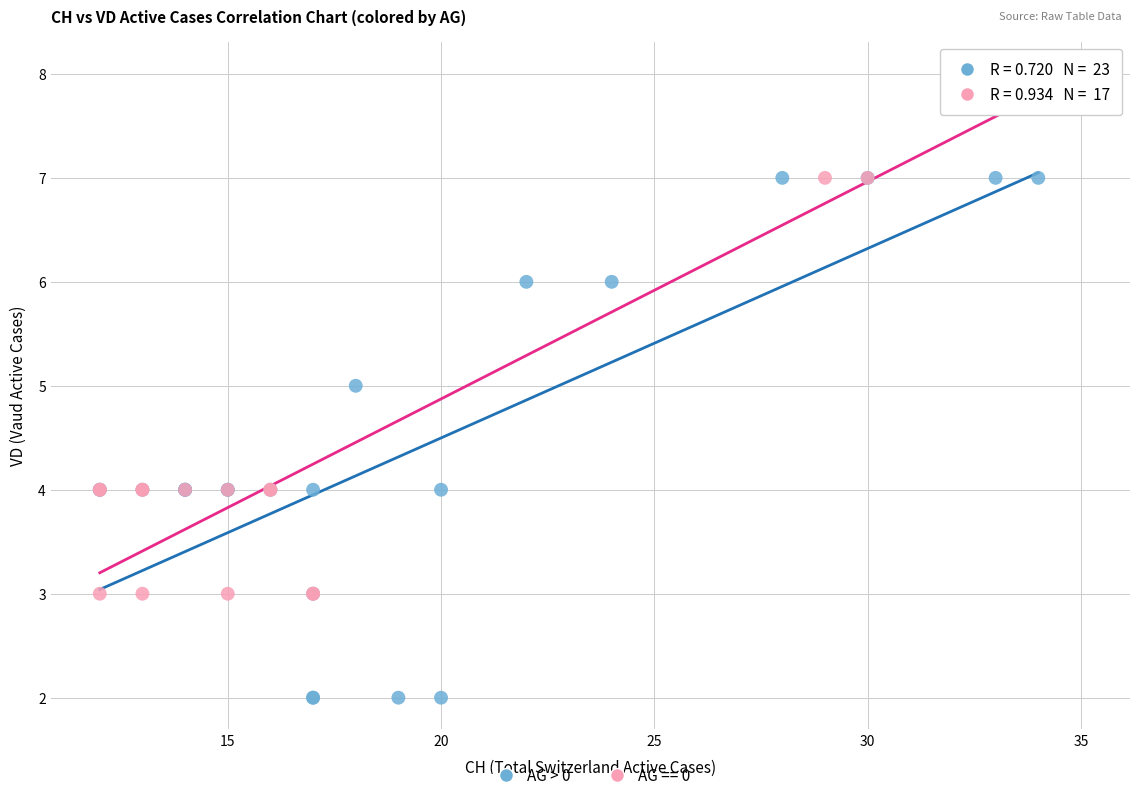

Which series reaches the maximum Y coordinate?

AG == 0